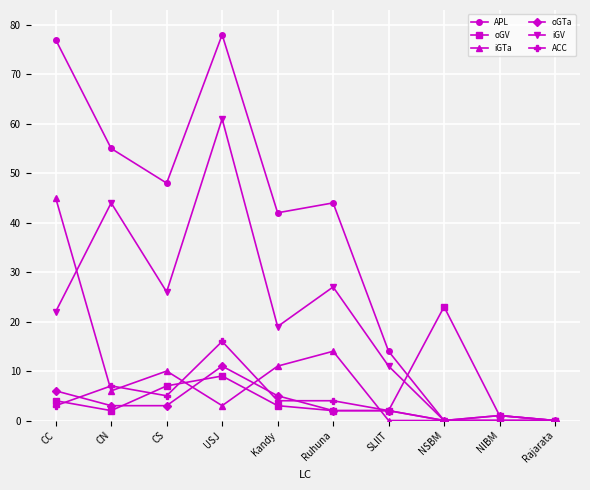

What position from the right is Kandy?

6